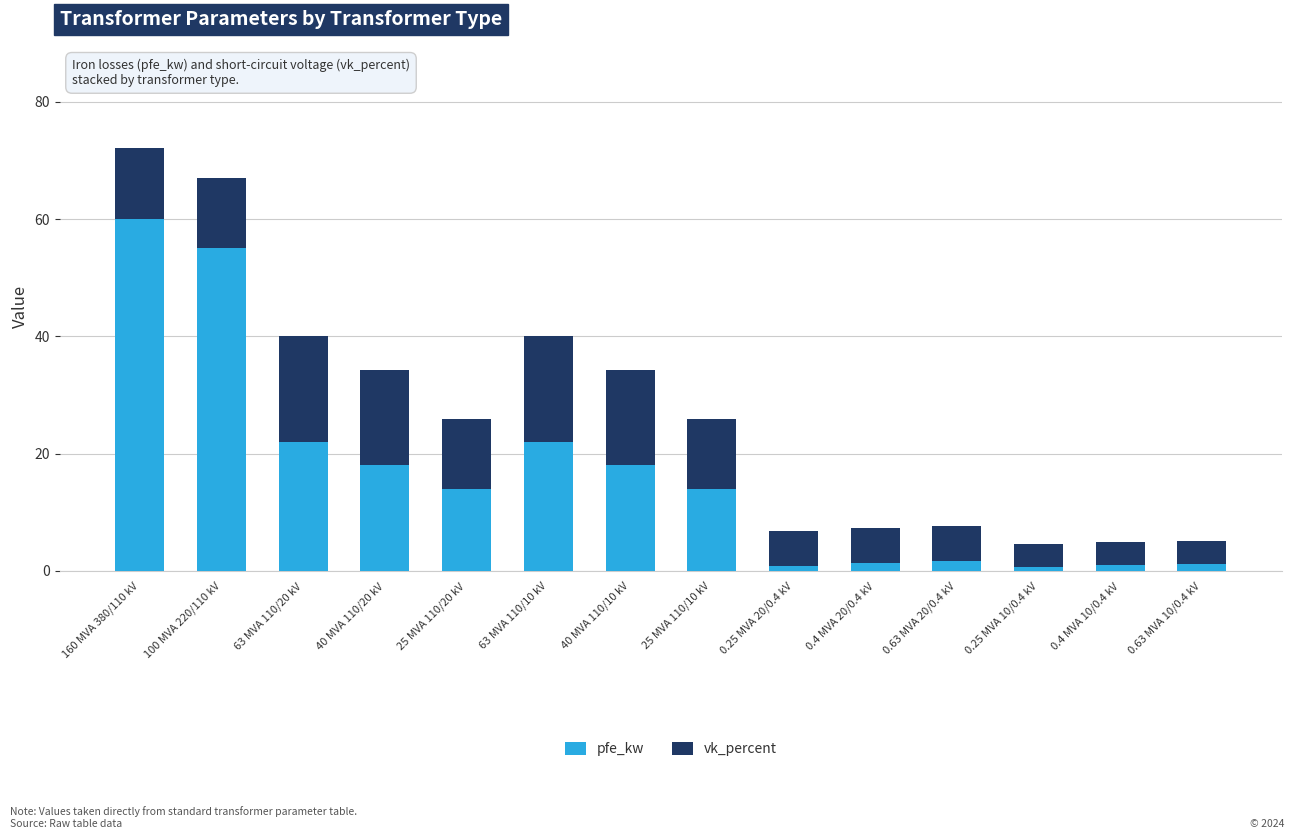

Is it true that pfe_kw equals 22.0 at 63 MVA 110/20 kV?

True